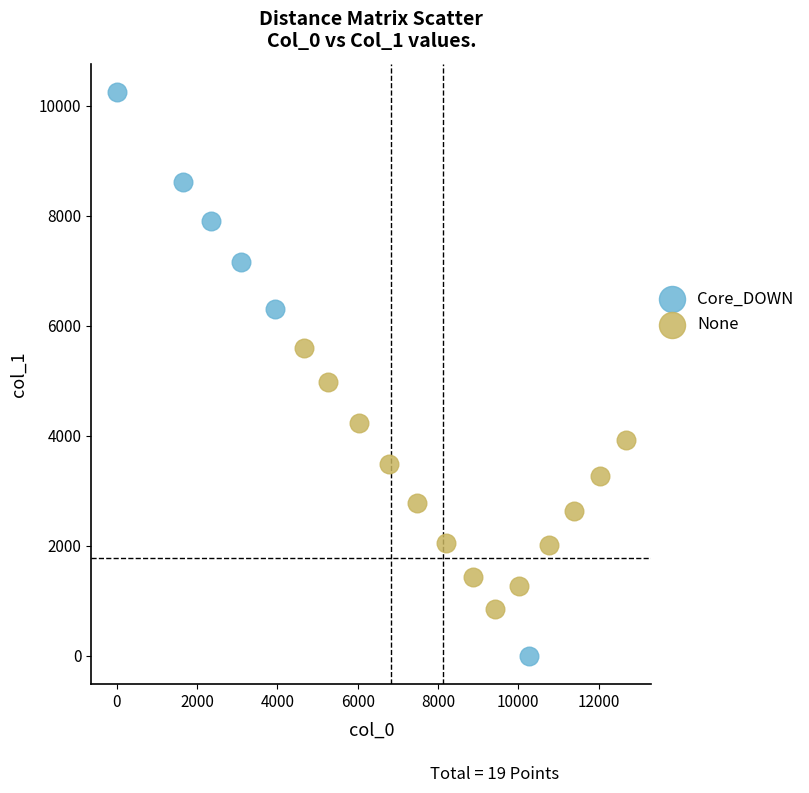

What are all the series names shown in the legend?

Core_DOWN, None